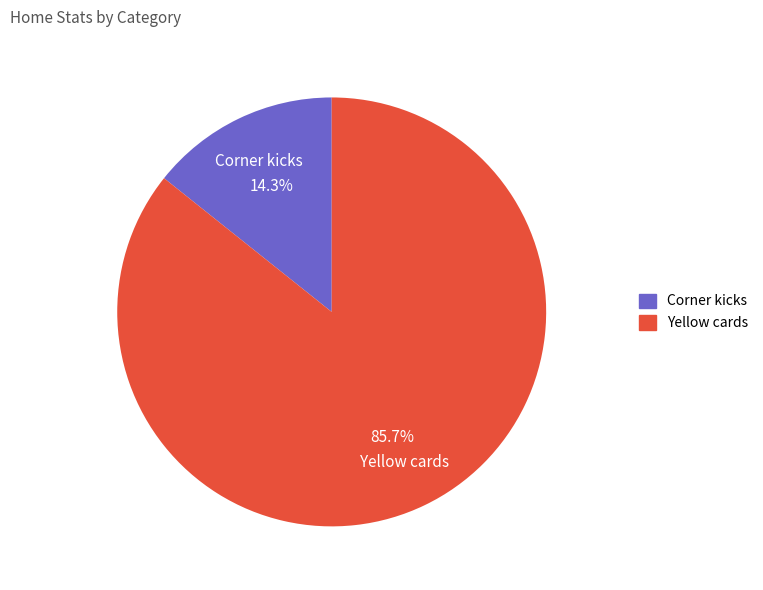

Which slice represents more than half of the pie?

Yellow cards